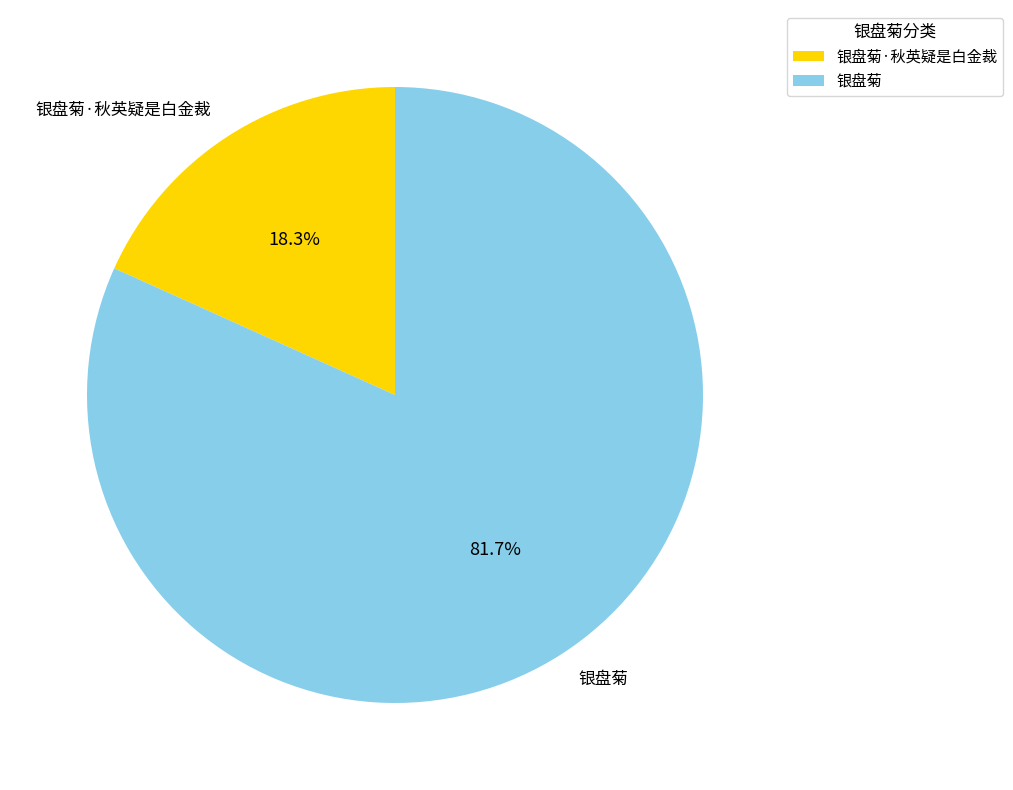

Count the number of slices in the pie.

2